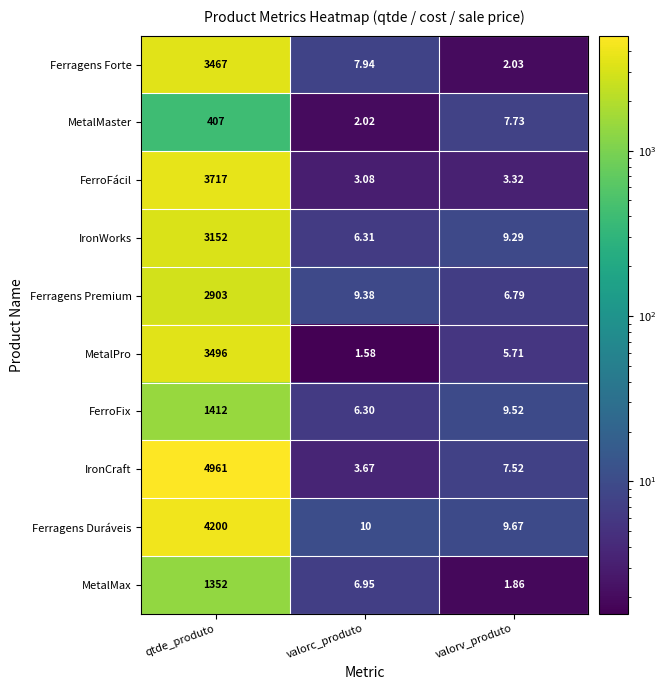

What is the total value across all series at valorv_produto?

63.4